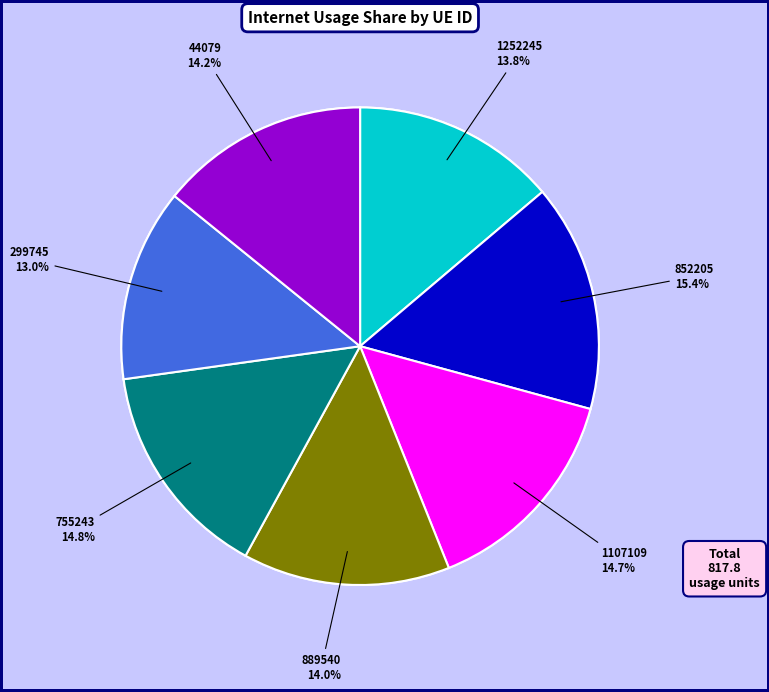

Does any single category account for the majority?

No